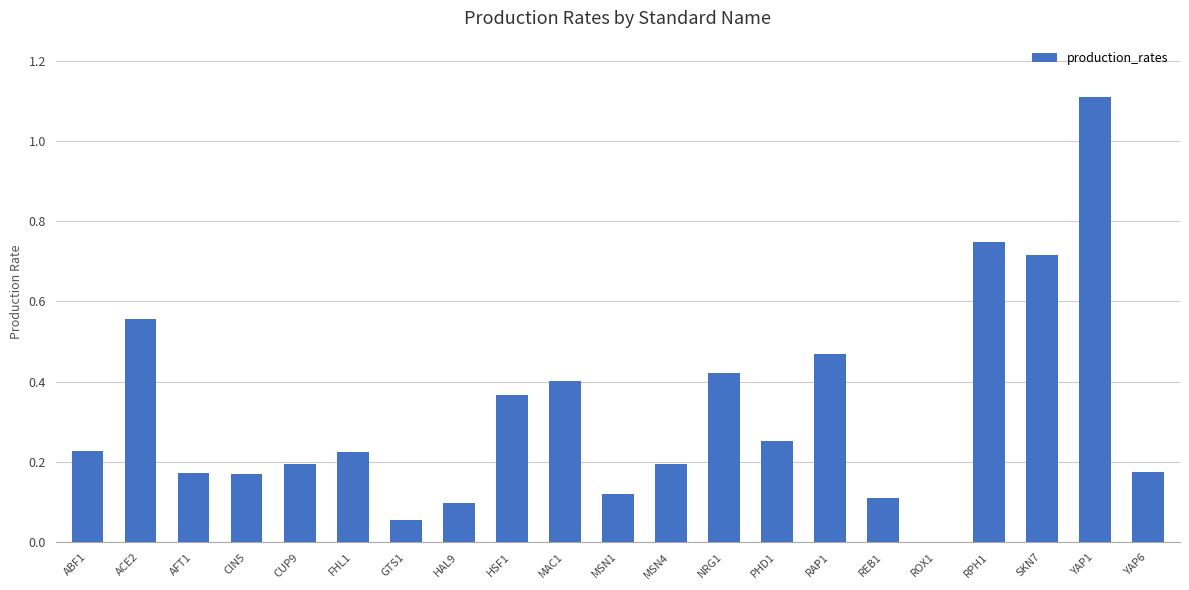

What is the change in value from AFT1 to NRG1?

+0.2